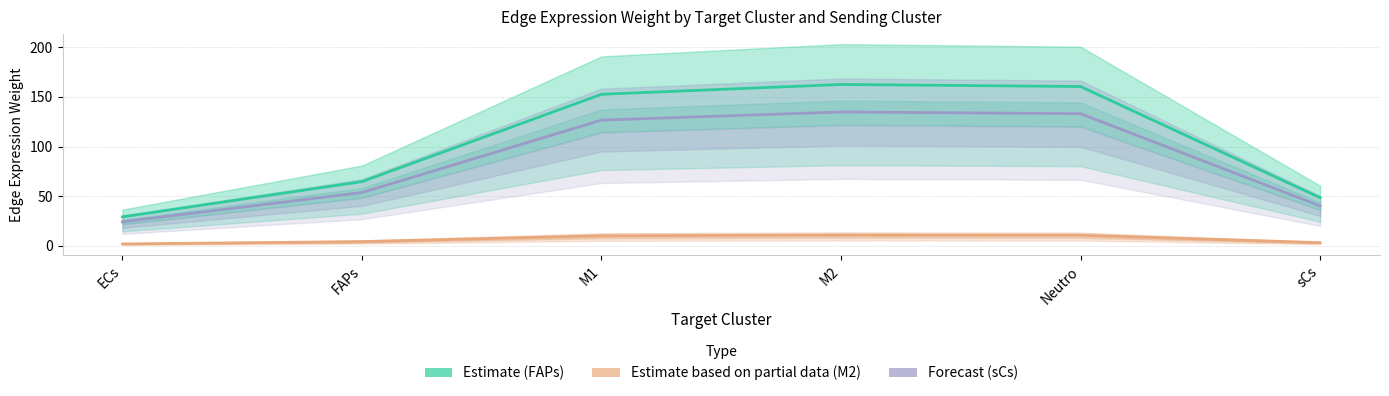

True or false: Forecast (sCs) and Estimate based on partial data (M2) intersect in this chart.

False